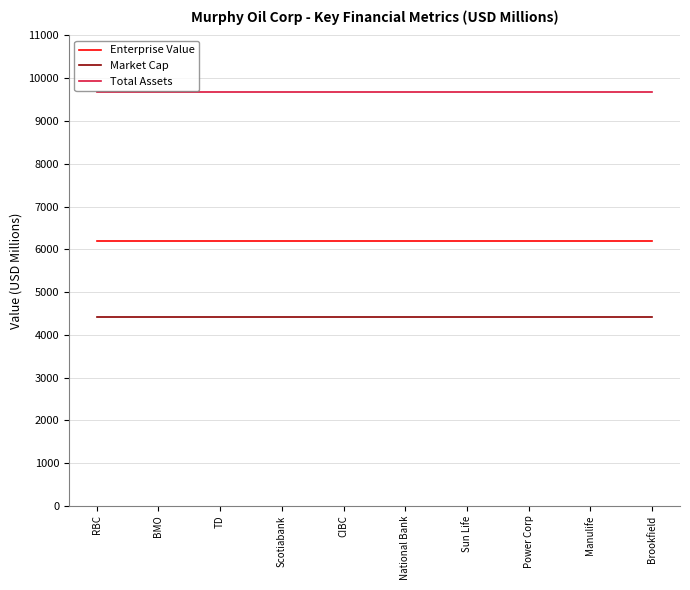

What is the spread (max minus min) of values at National Bank?

5254.2